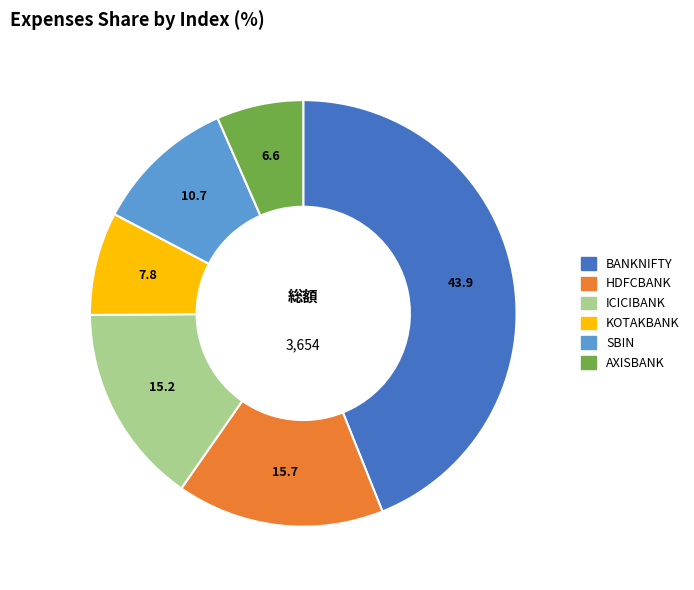

True or false: AXISBANK accounts for 1% of the total.

False